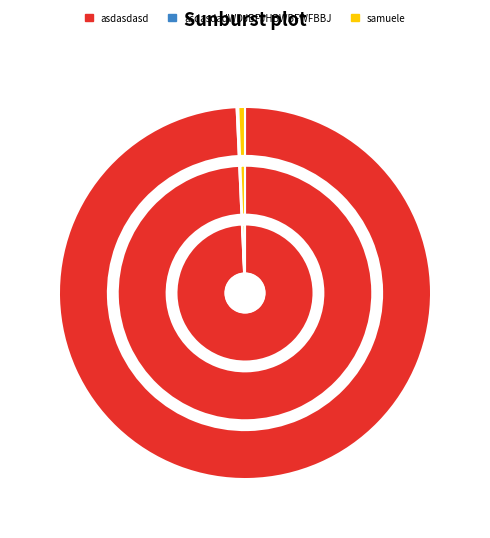

Is there a majority slice in this chart?

Yes